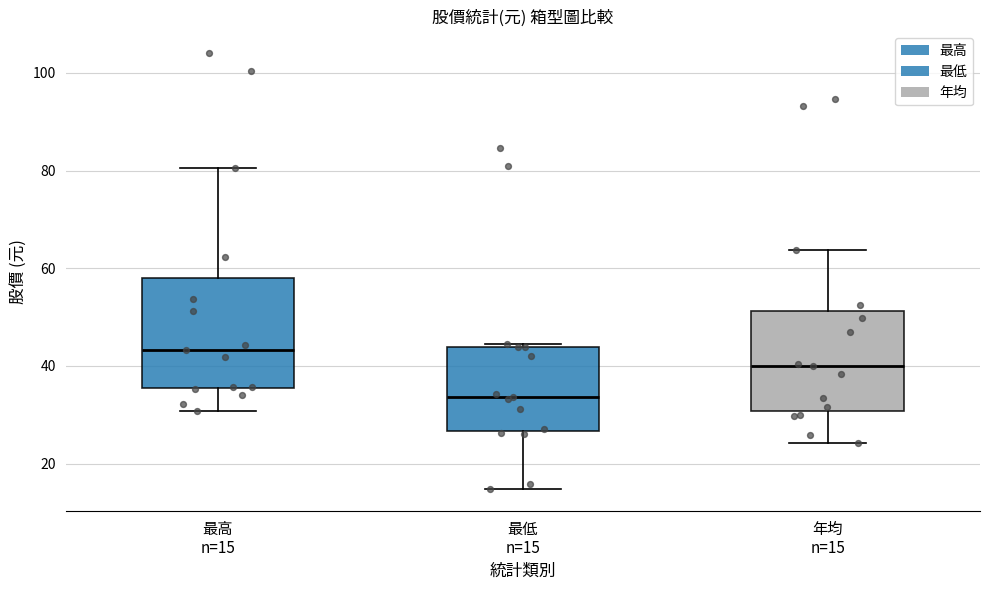

Where does the lower whisker of the box for 最高 n=15 end on the y-axis? The values are not printed on the chart, so give them approximately, as read against the axis.

30